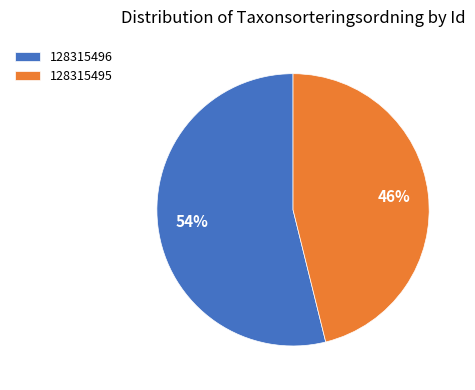

Which category has the smallest portion of the pie?

128315495